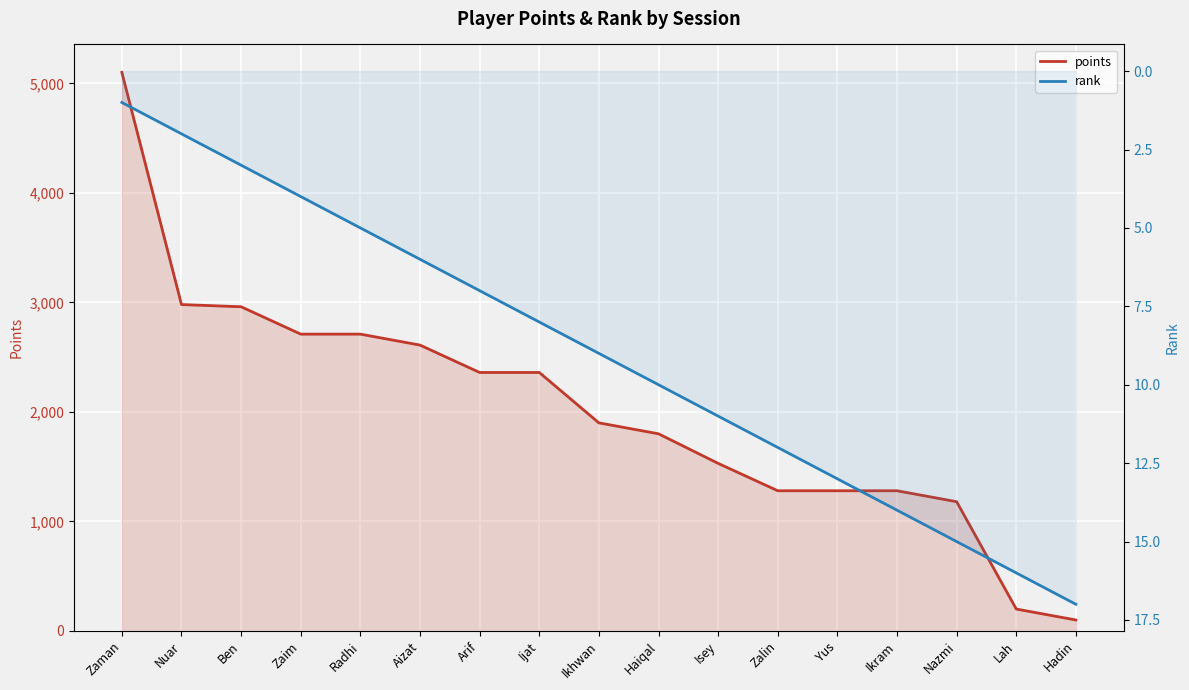

Rank the categories by points value from highest to lowest.

Zaman, Nuar, Ben, Zaim, Radhi, Aizat, Arif, Ijat, Ikhwan, Haiqal, Isey, Zalin, Yus, Ikram, Nazmi, Lah, Hadin